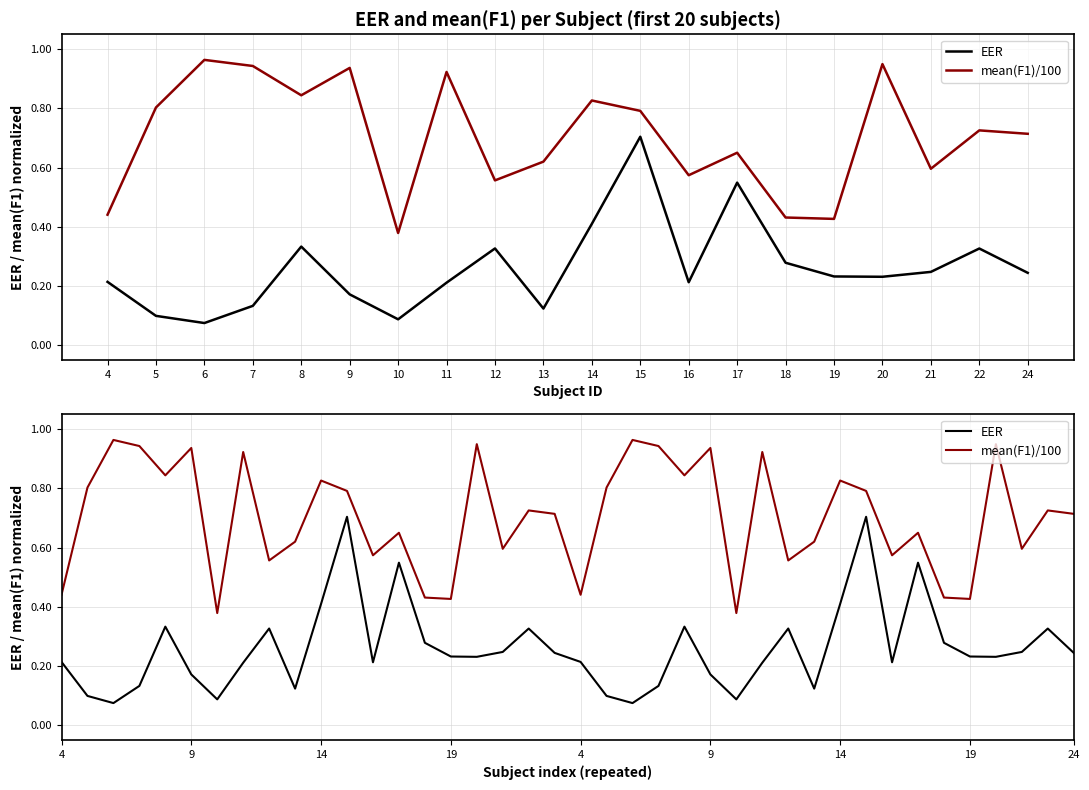

Which series changed the most between 15 and 20?

EER